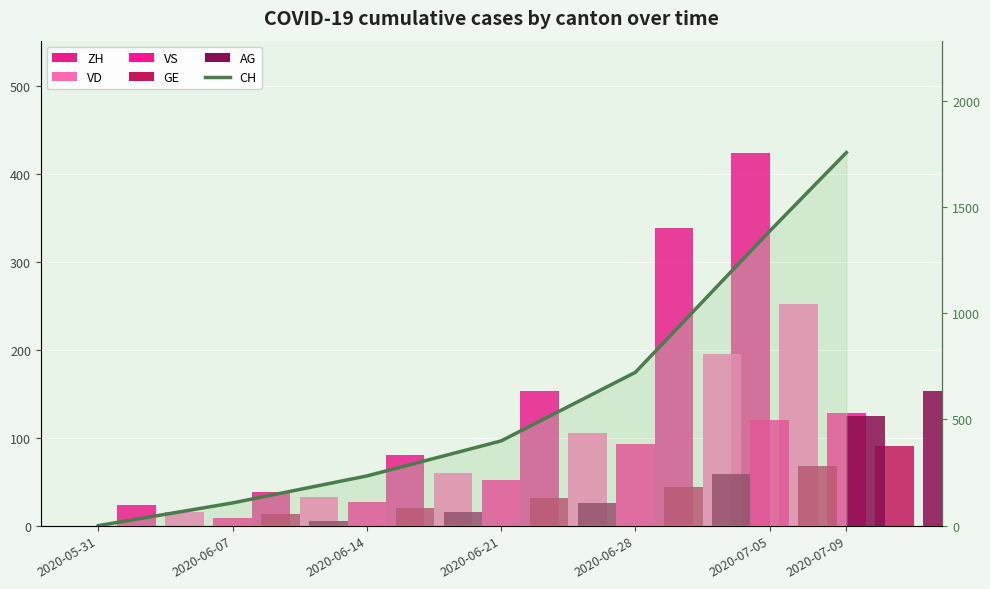

Rank the series at 2020-06-07 from highest to lowest value.

CH (right), ZH, VD, GE, VS, AG